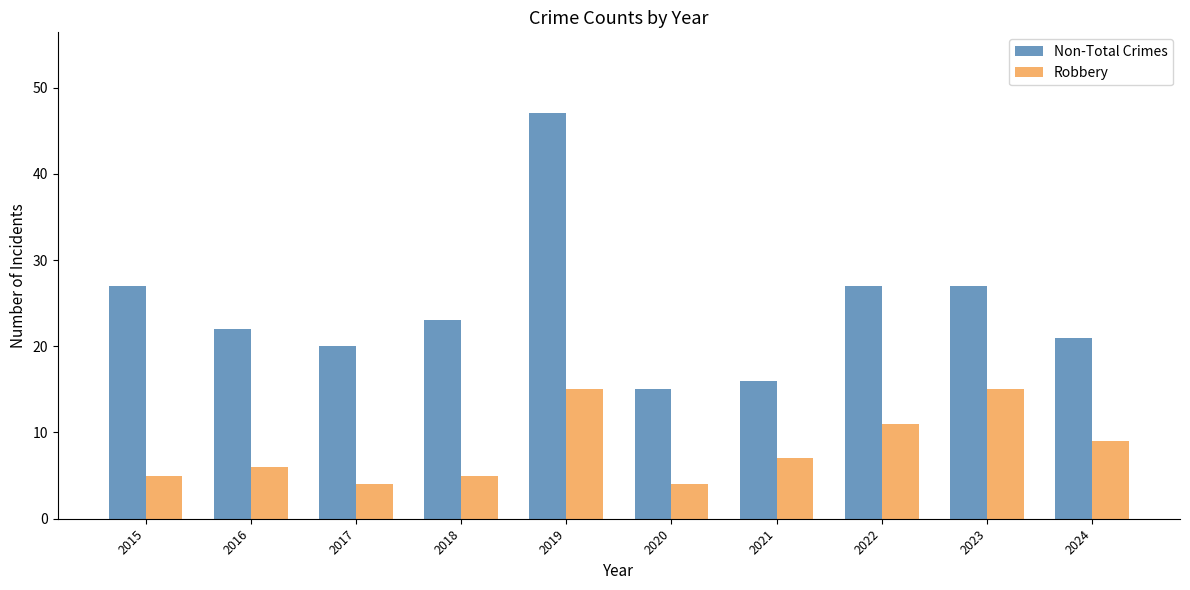

How many distinct data groups are displayed?

2